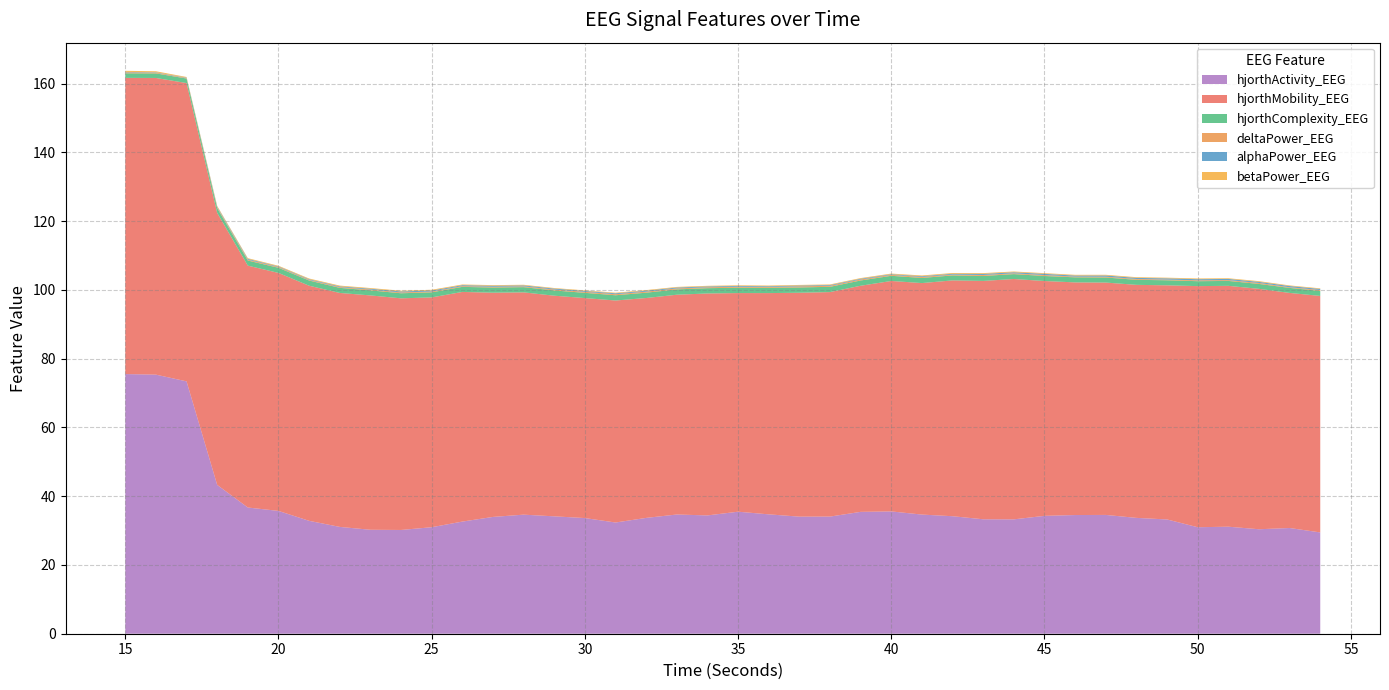

How many lines are shown in the chart?

6